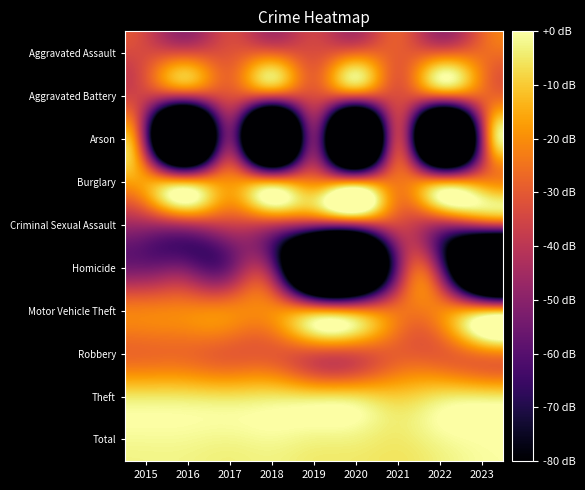

Which category has the lowest value across all series?

2016